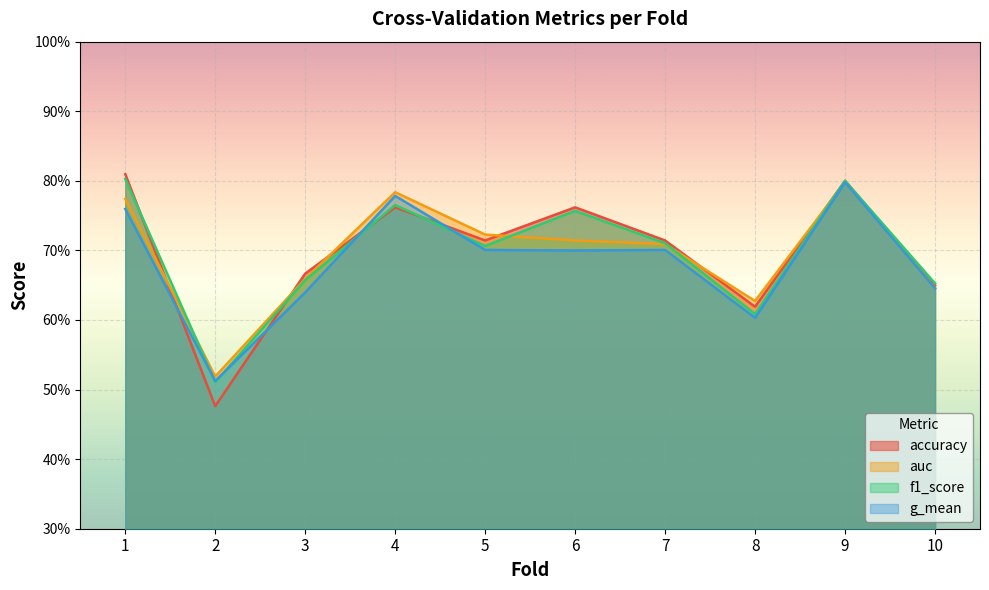

Count the auc values in the range 0 to 1.

10